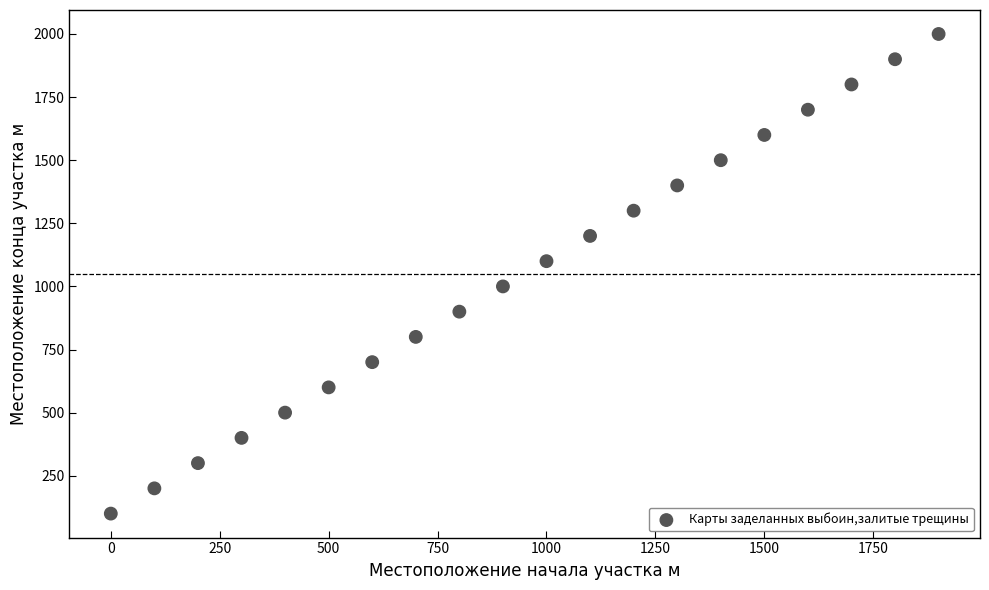

What is the range of Y values (max minus min)?

1900